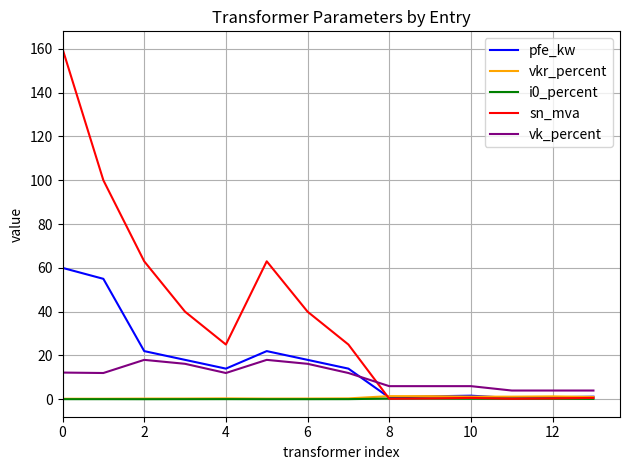

True or false: i0_percent and vk_percent cross at least once.

False